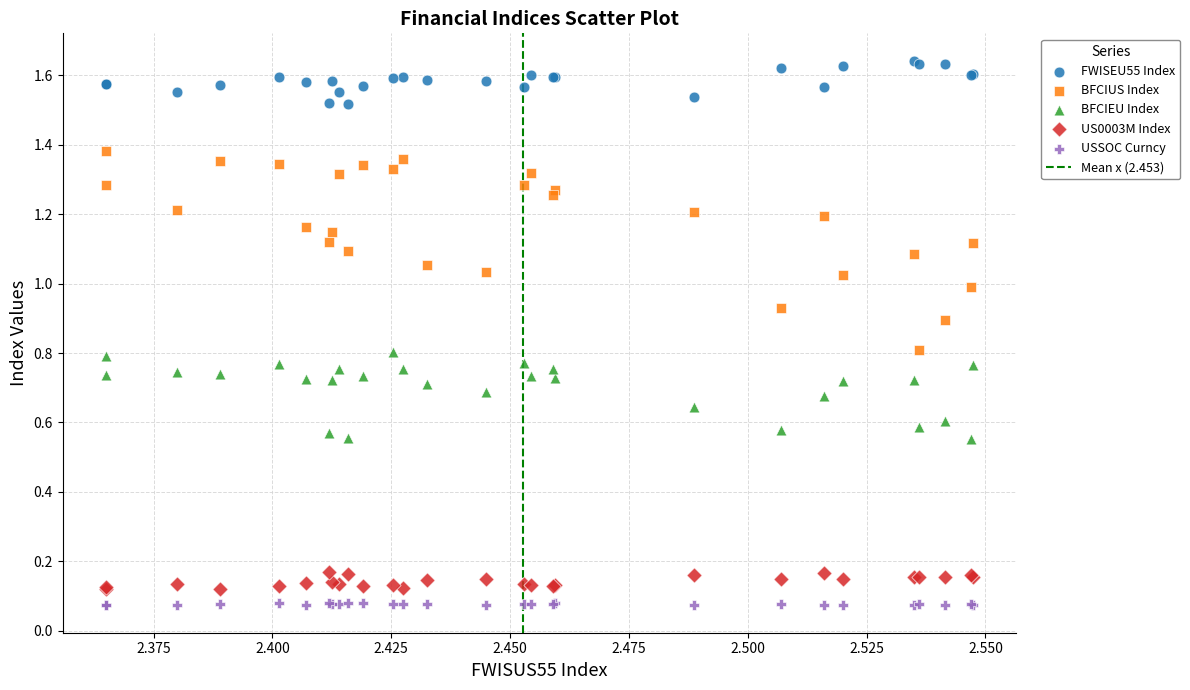

Which series has the largest Y range (max minus min)?

BFCIUS Index